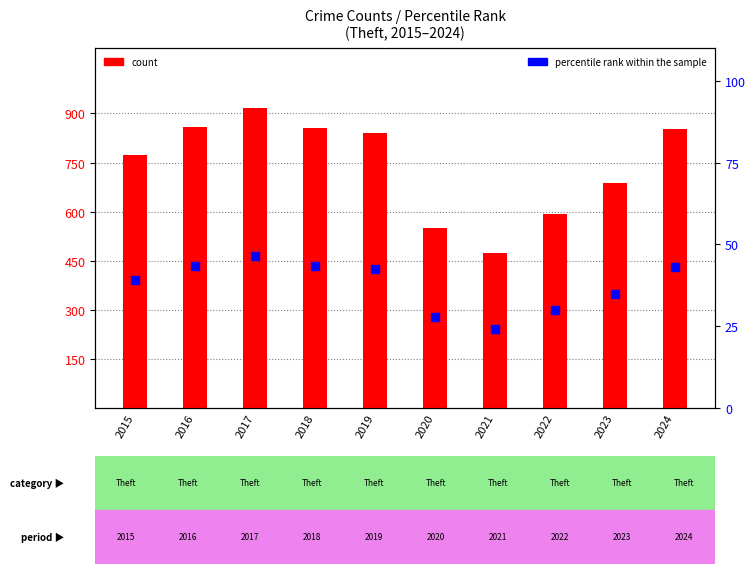

What is the total value across all series at 2024?

895.1